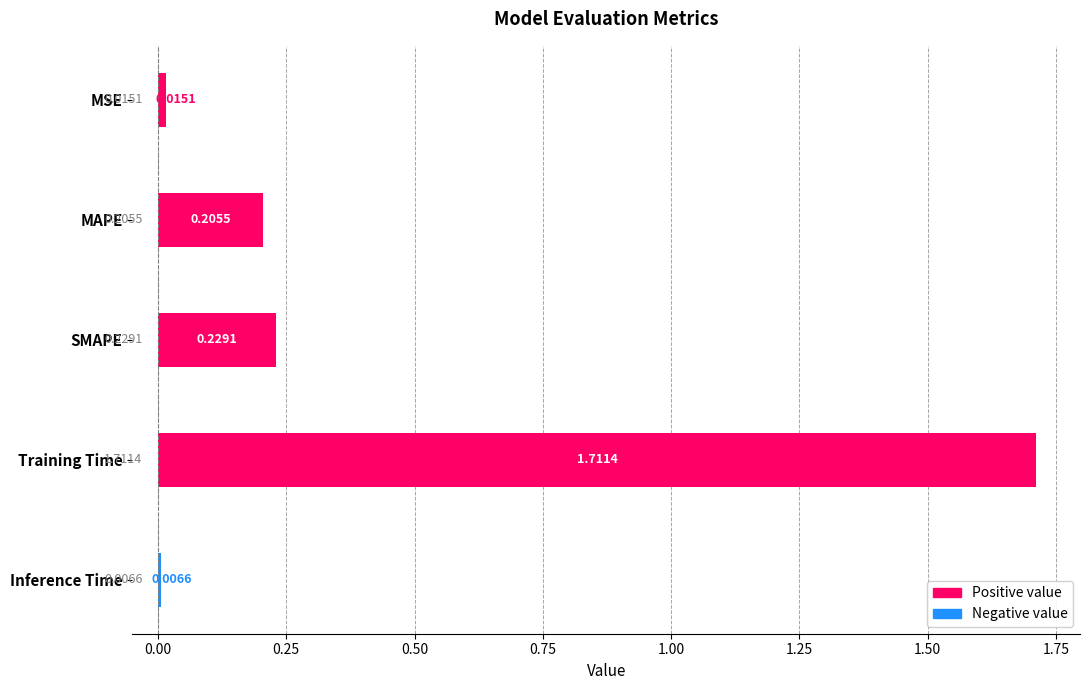

Reading left to right, transcribe all the data shown in this chart.

0.0	0.2	0.2	1.7	0.0